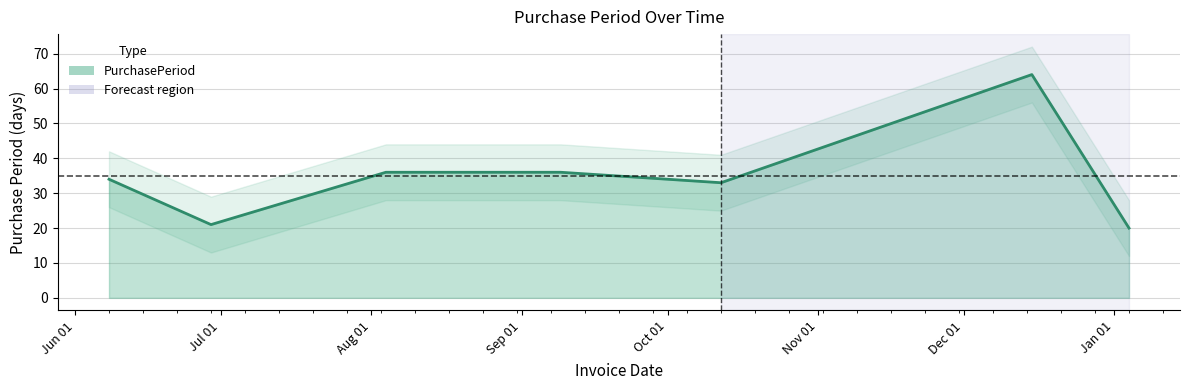

List the labels in order of value, smallest first.

2016-01-04, 2015-06-29, 2015-10-12, 2015-06-08, 2015-08-04, 2015-09-09, 2015-12-15